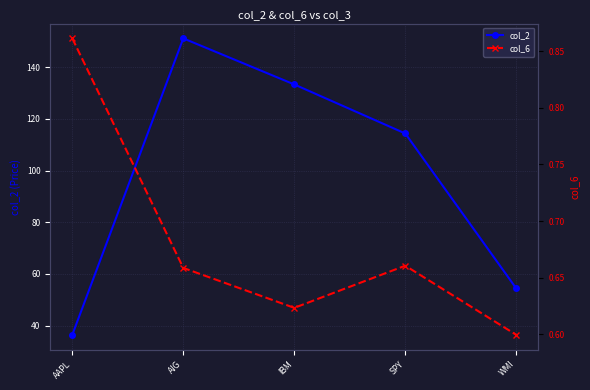

The value of col_6 at IBM is 0.6. True or false?

True